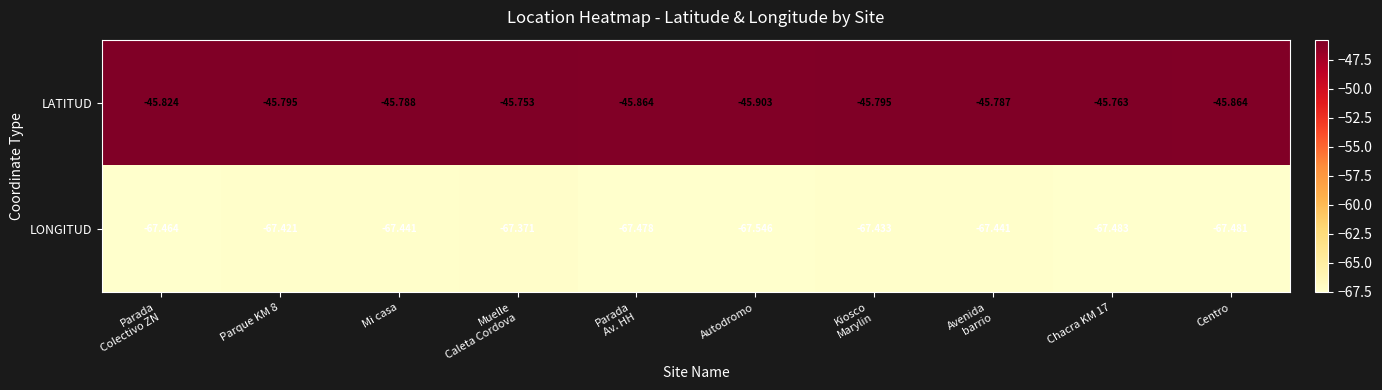

Which label corresponds to the smallest value in the chart?

Autodromo